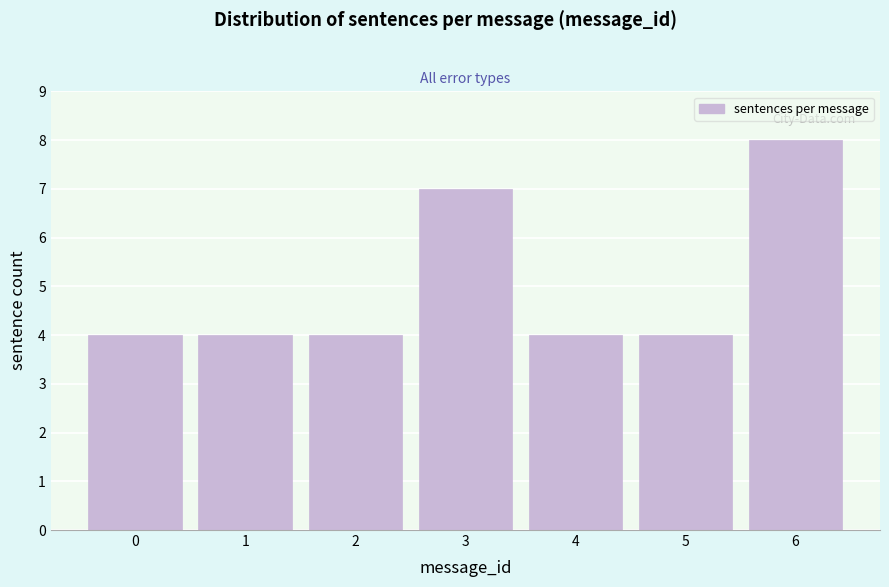

Reading left to right, transcribe all the data shown in this chart.

4	4	4	7	4	4	8